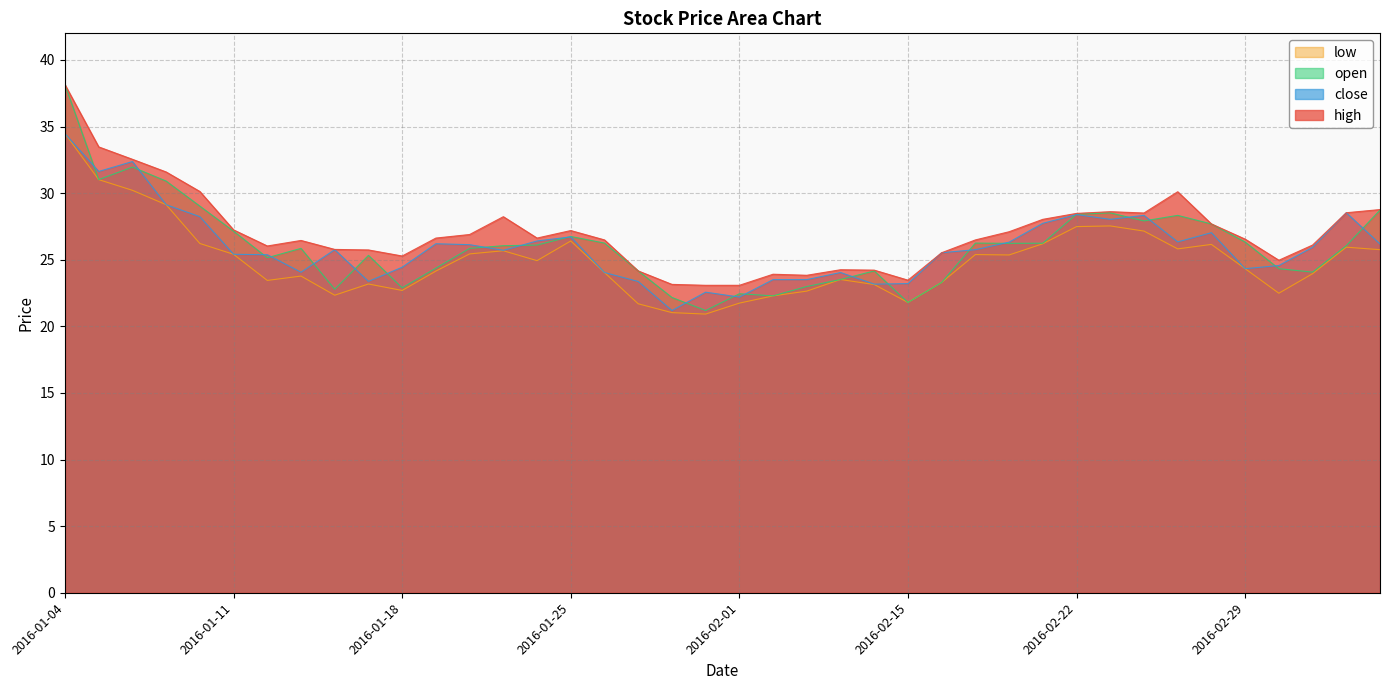

True or false: low and close intersect in this chart.

False